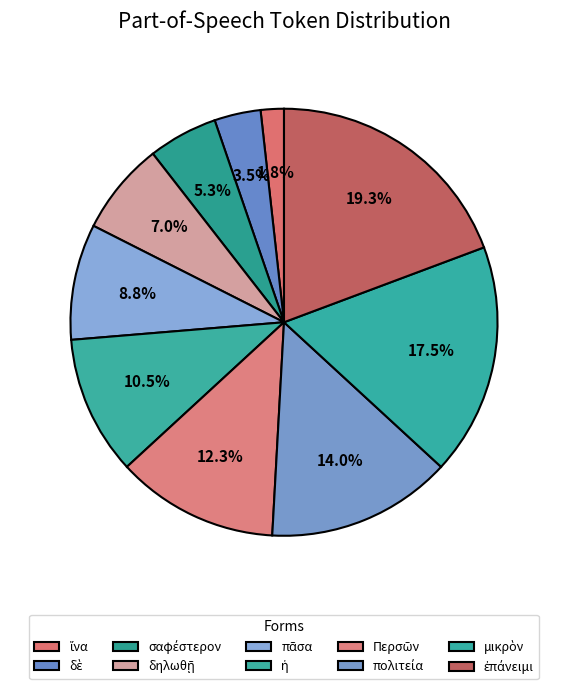

How many slices are in this pie chart?

10